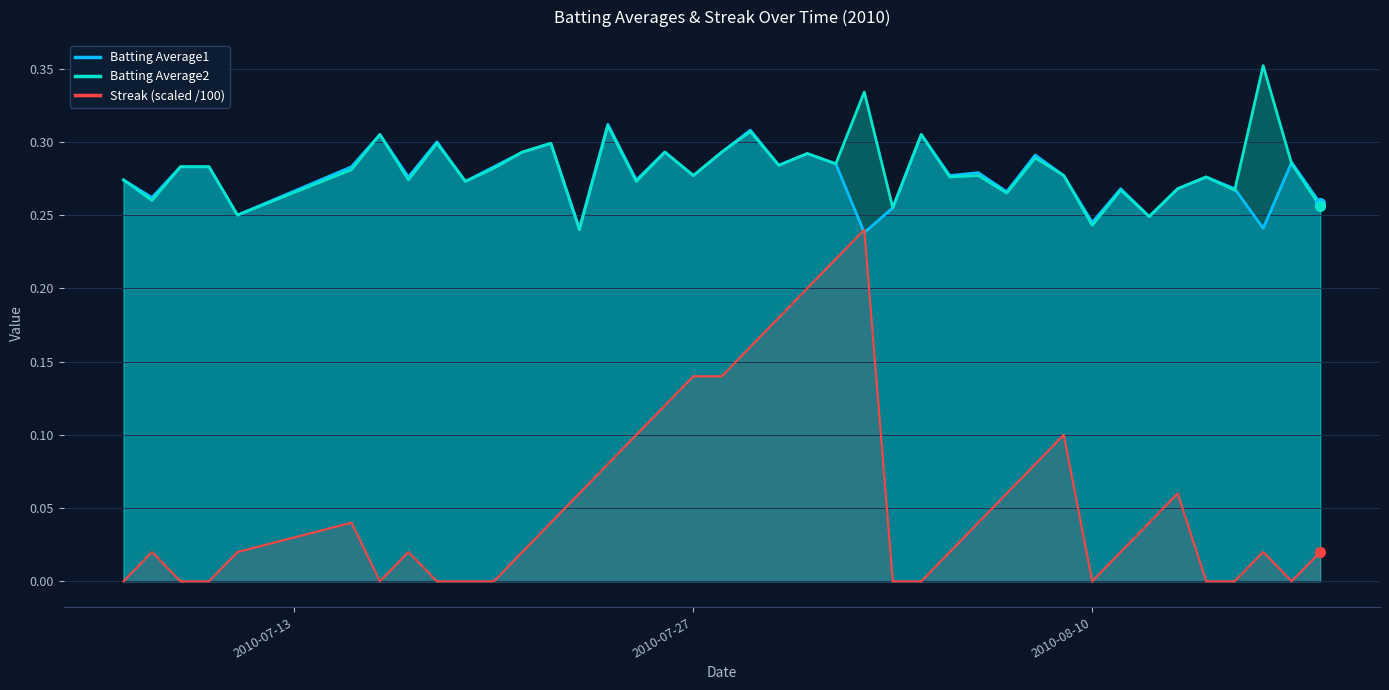

What is the difference between the maximum and second lowest values in the Batting Average1 series?

0.1